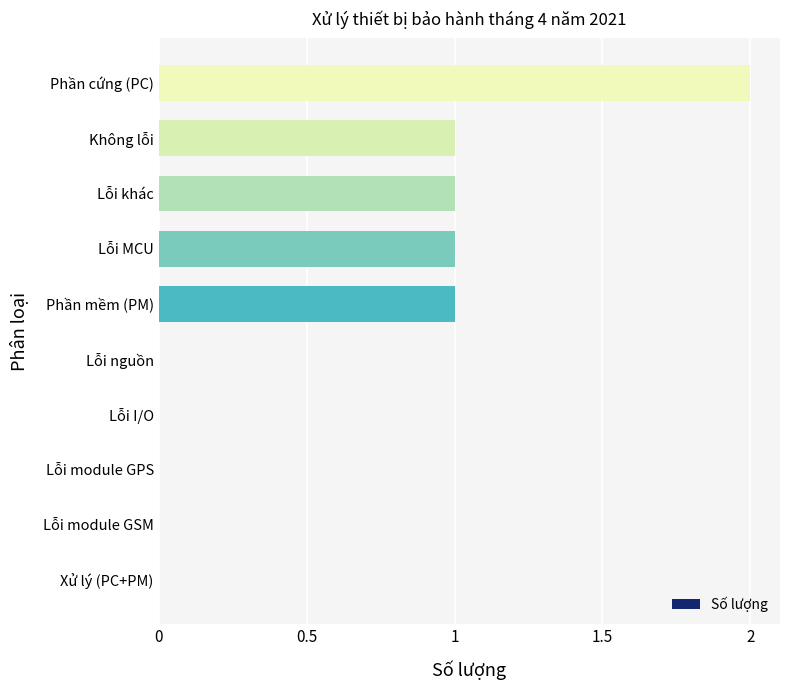

Reading bottom to top, what are all the values shown in this chart?

Xử lý (PC+PM)=0	Lỗi module GSM=0	Lỗi module GPS=0	Lỗi I/O=0	Lỗi nguồn=0	Phần mềm (PM)=1	Lỗi MCU=1	Lỗi khác=1	Không lỗi=1	Phần cứng (PC)=2